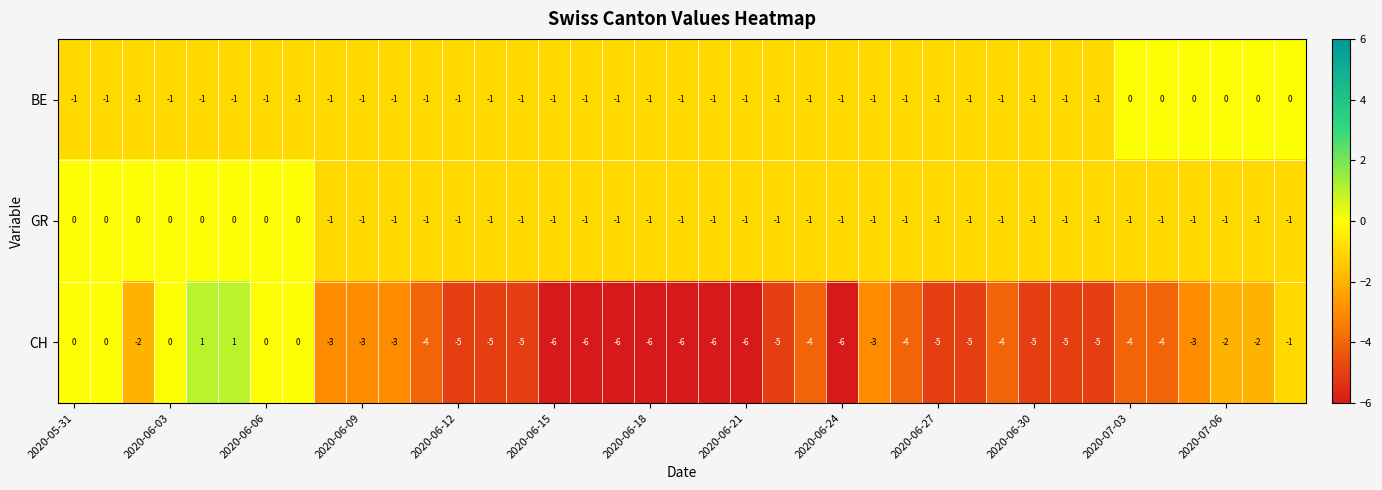

How many distinct data groups are displayed?

3